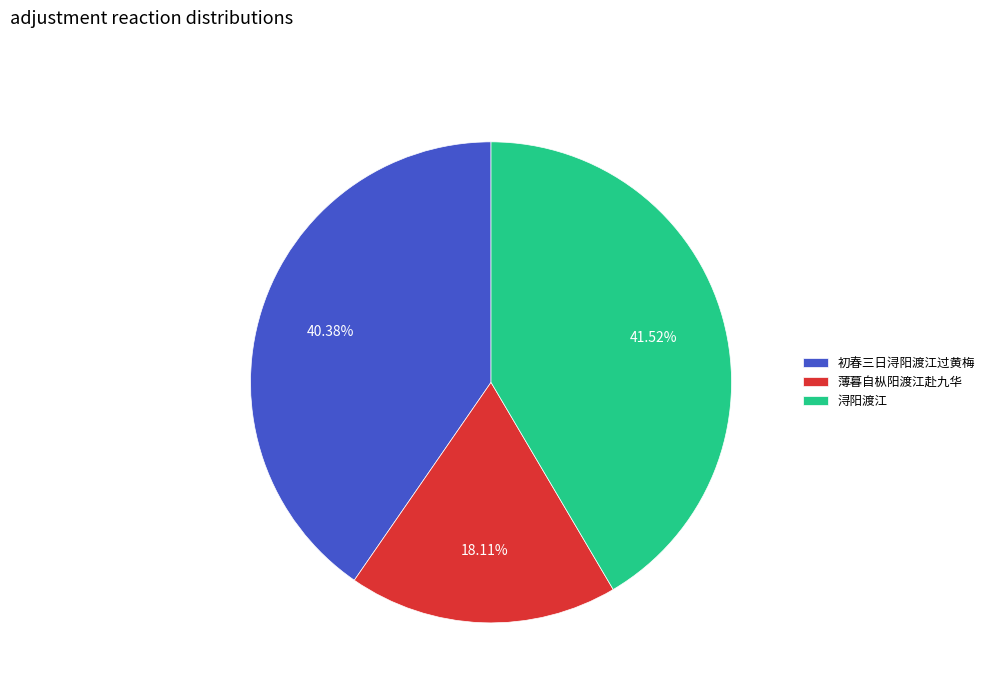

Is there any slice that represents more than half of the pie?

No